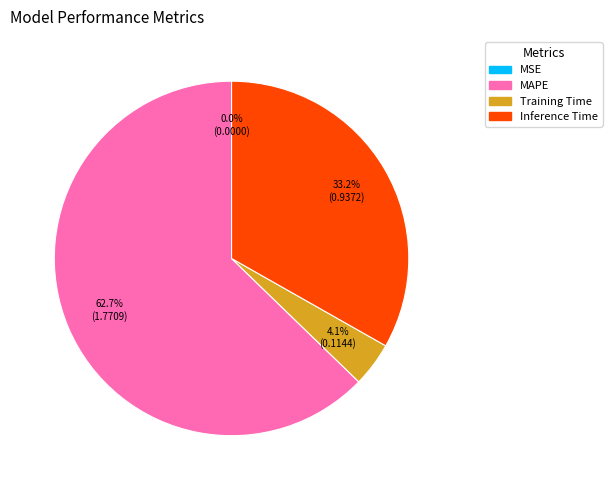

Is there a majority slice in this chart?

Yes